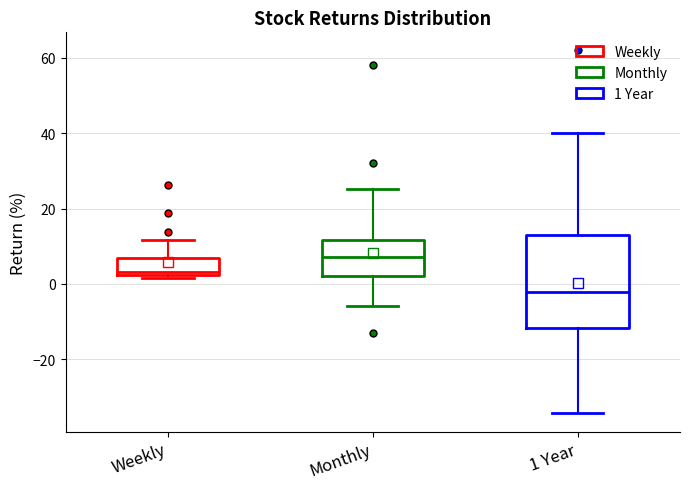

Reading left to right, transcribe this box plot: for each box, give where its median line is, the range the box spans, and where its two whiskers end, as read against the y-axis. The values are not printed on the chart, so give them approximately, as read against the axis.

Weekly: median 4, box 2 to 6, whiskers 2 (just below the box's lower edge) to 12
Monthly: median 8, box 2 to 12, whiskers -6 to 26
1 Year: median -2, box -12 to 14, whiskers -34 to 40